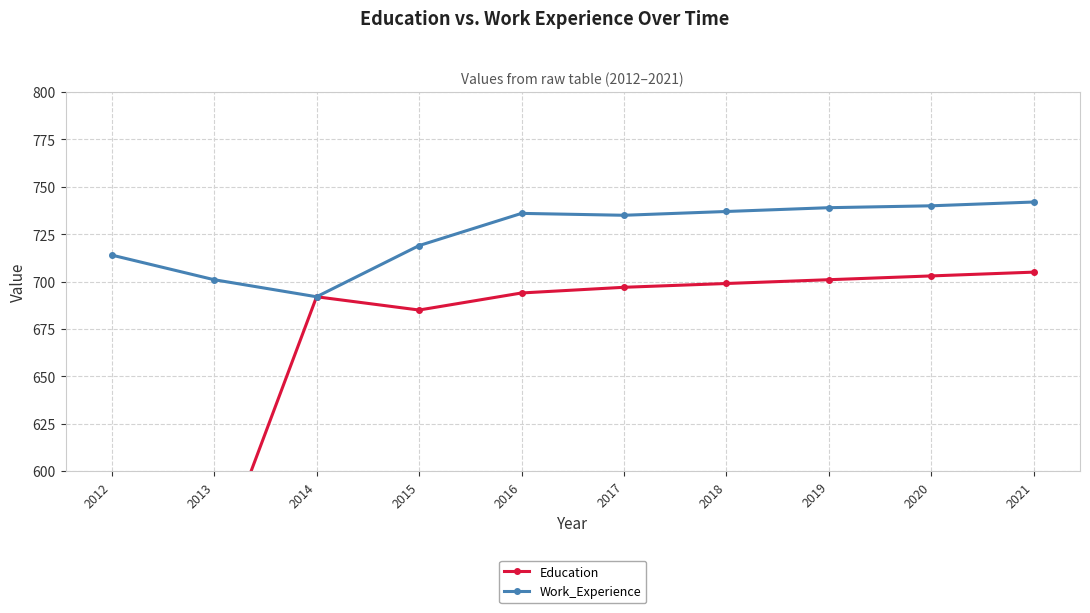

What is the maximum value shown in the chart?

742